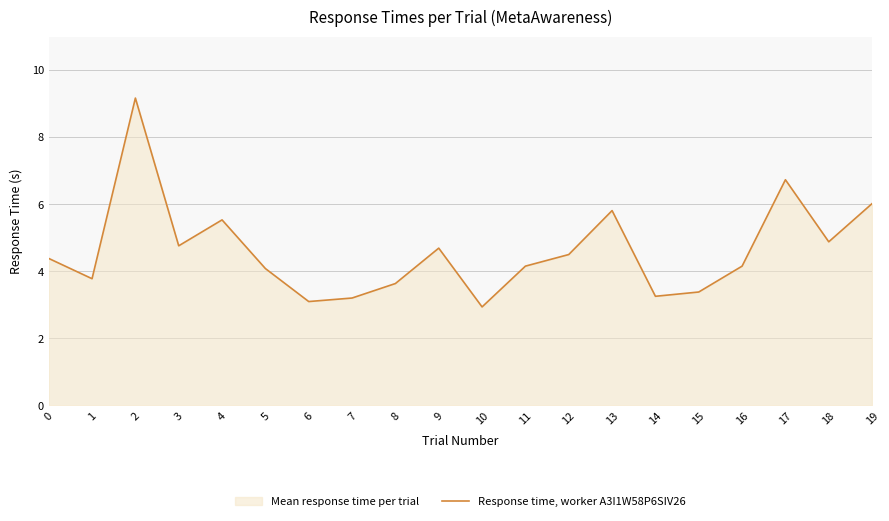

List the labels in order of value, smallest first.

10, 6, 7, 14, 15, 8, 1, 5, 16, 11, 0, 12, 9, 3, 18, 4, 13, 19, 17, 2